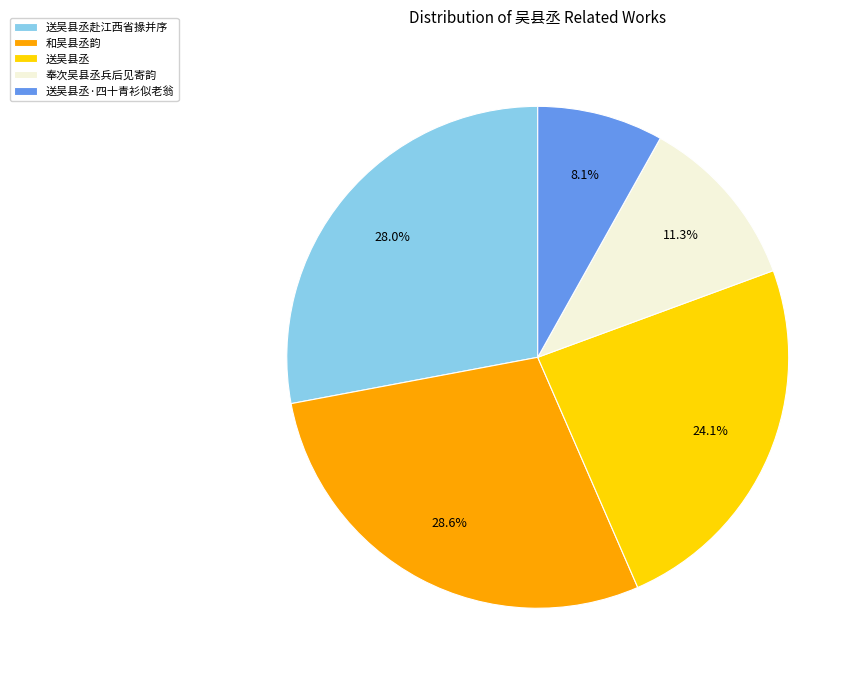

Does 奉次吴县丞兵后见寄韵 account for over 50% of the chart?

No